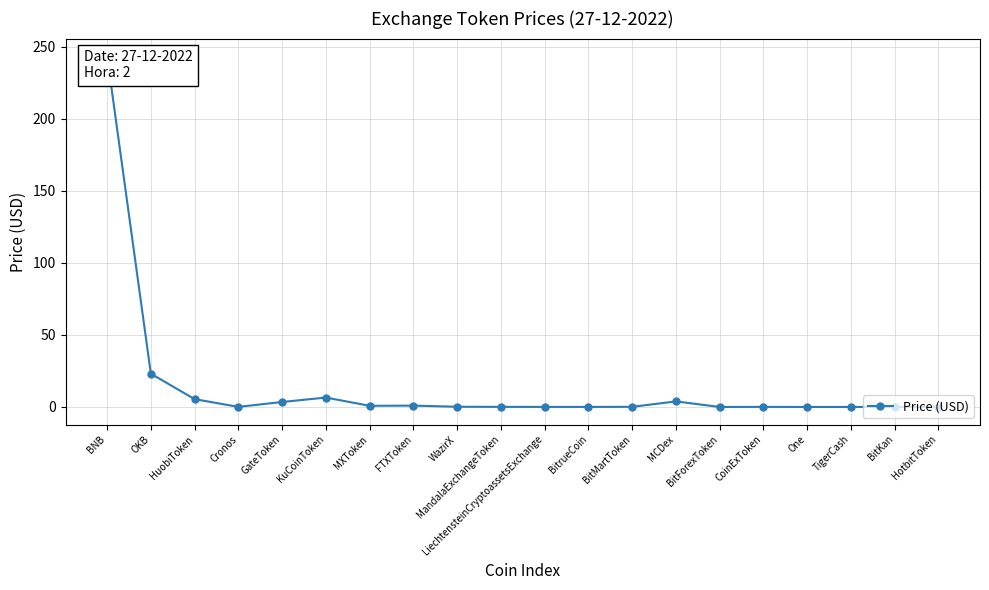

Reading left to right, list all the values displayed in this chart.

243.4	23.1	5.4	0.1	3.4	6.5	0.8	0.9	0.1	0.1	0.0	0.0	0.1	3.8	0.0	0.0	0.0	0.0	0.0	0.0